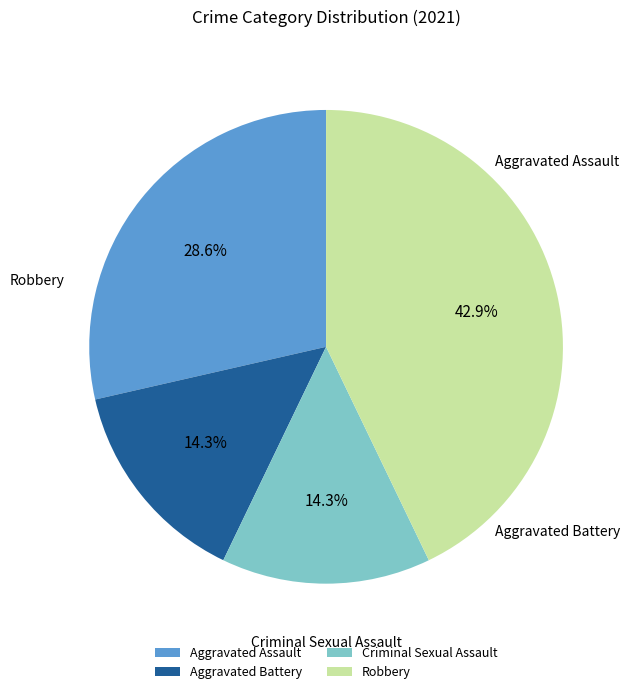

To the nearest percent, what is the combined percentage of Aggravated Battery and Aggravated Assault?

43%